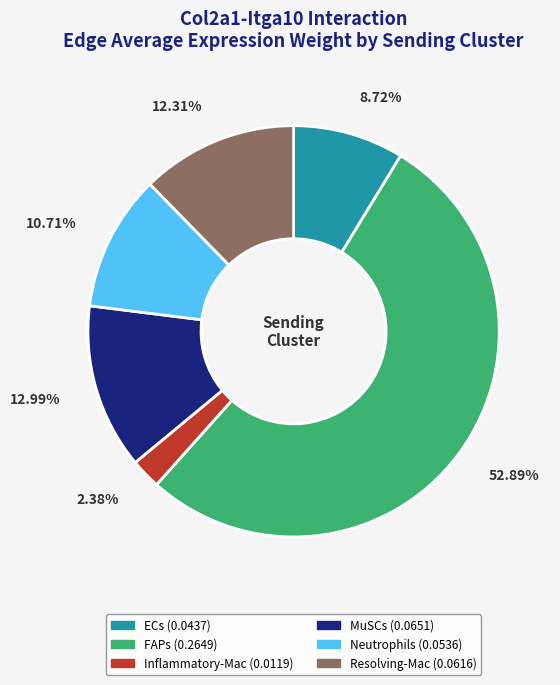

To the nearest percent, what portion does MuSCs represent?

13%